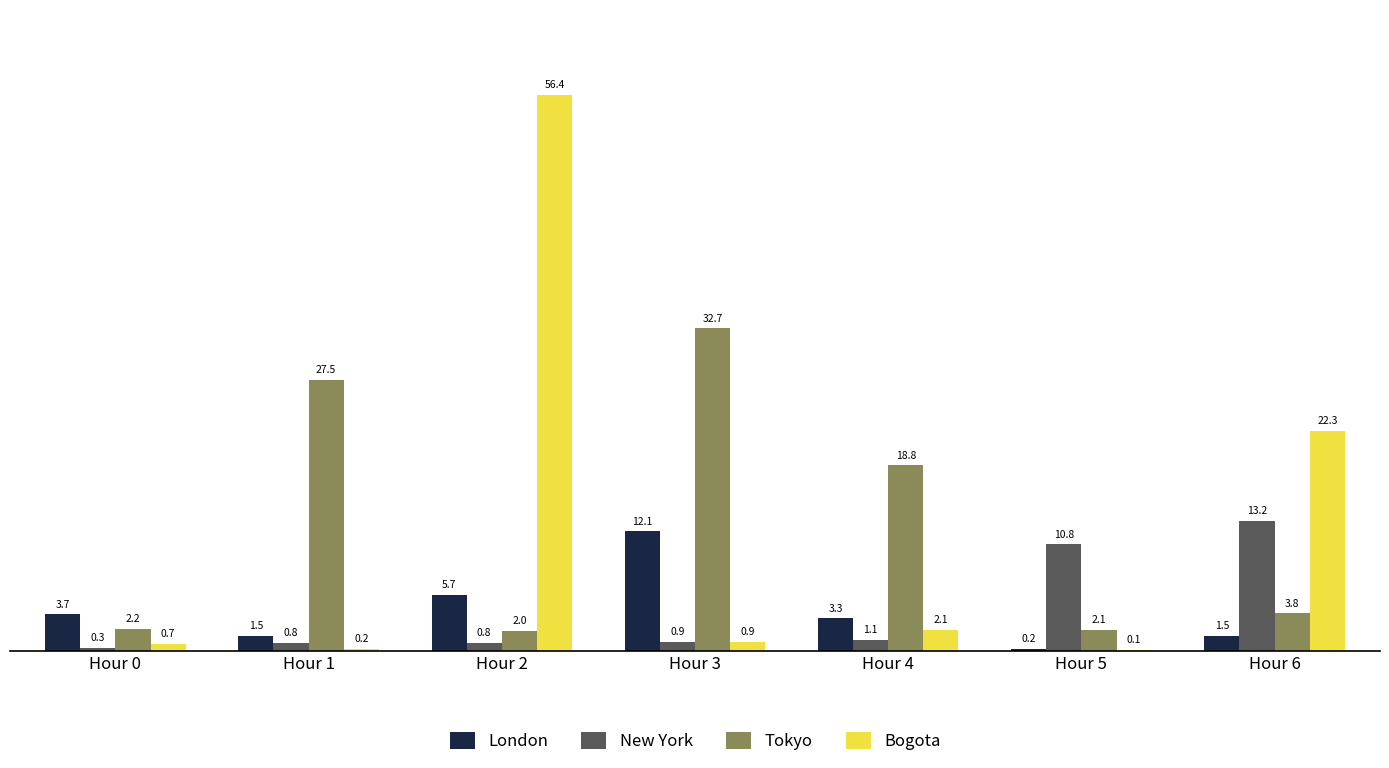

What is the sum of the Bogota values at Hour 4 and Hour 2?

58.5